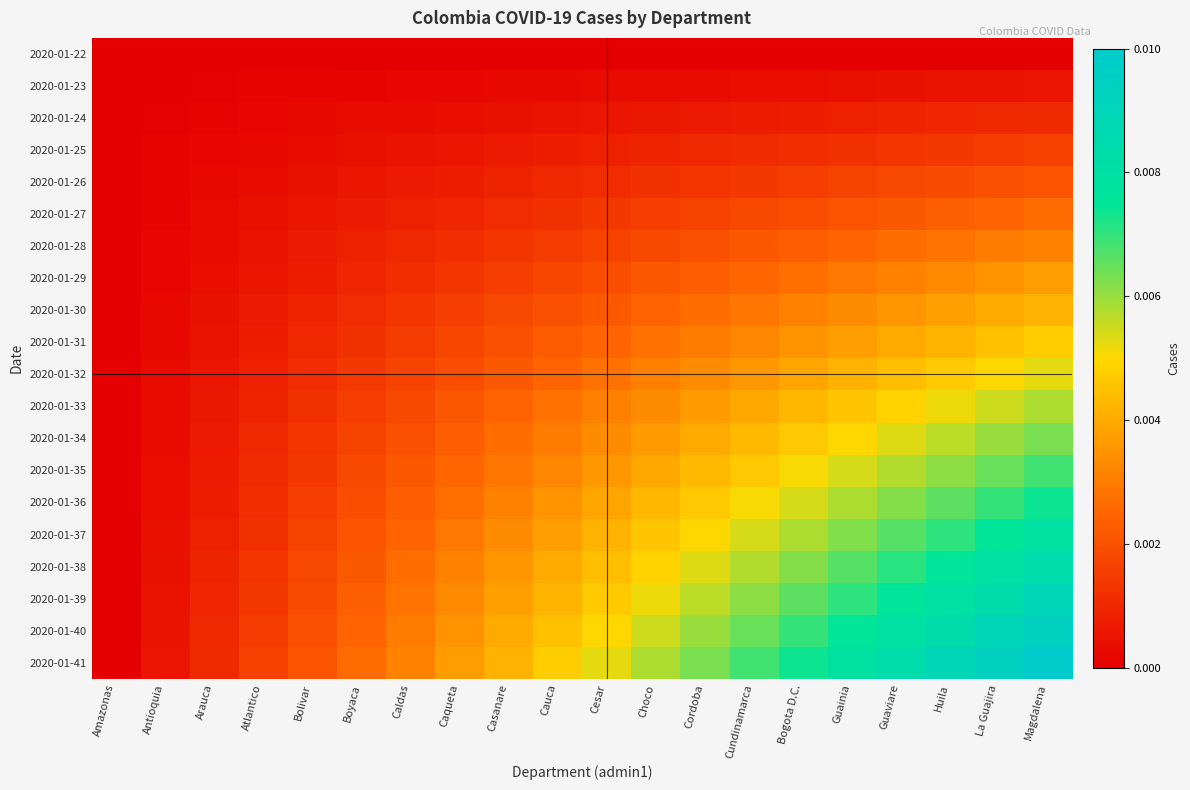

Which series has the widest spread of values?

2020-01-41